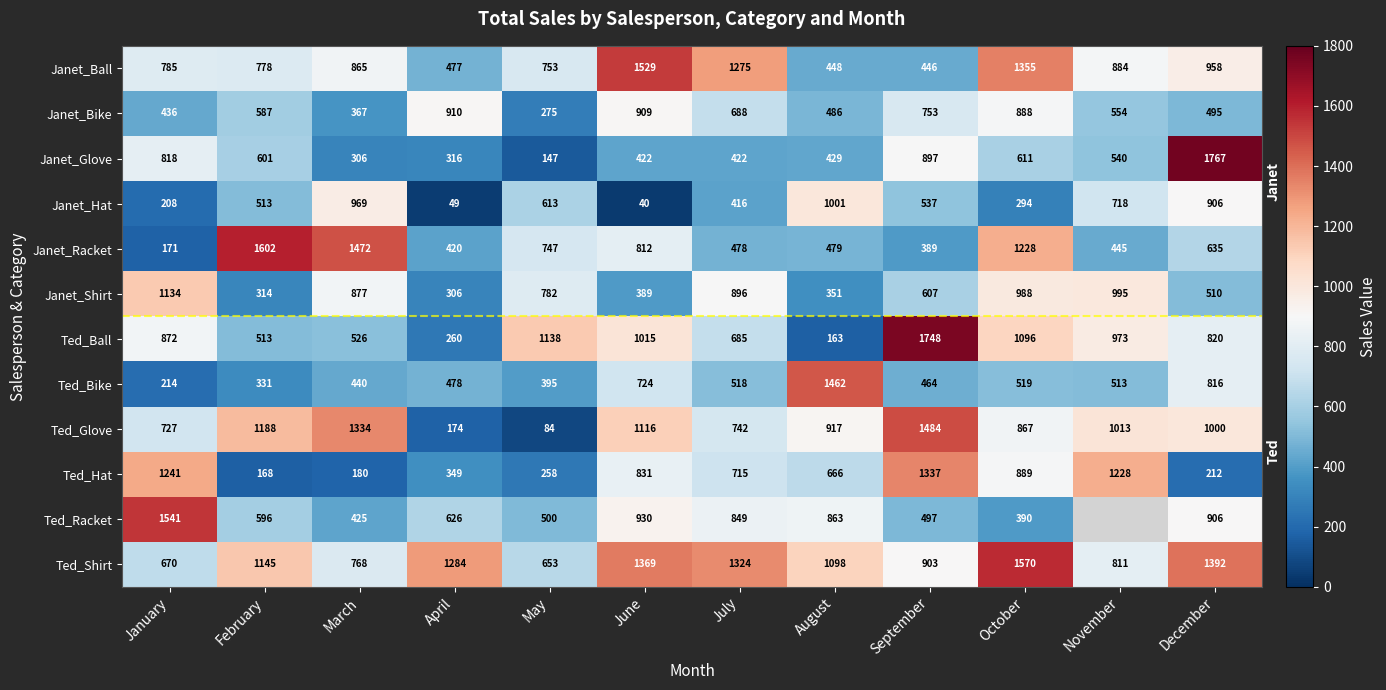

List the labels in order of Ted_Glove value, largest first.

September, March, February, June, November, December, August, October, July, January, April, May